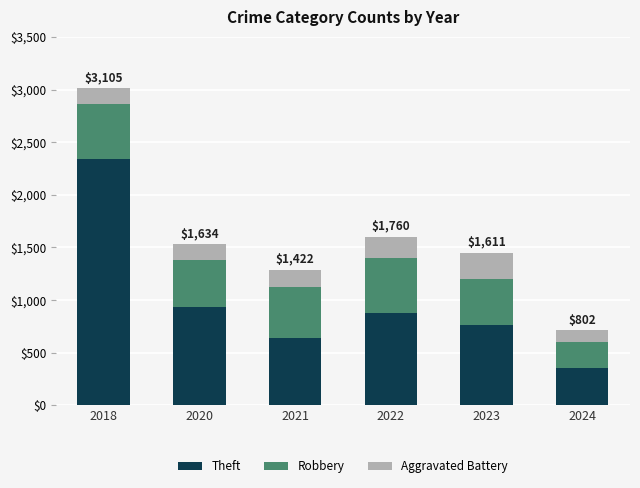

Are the bars horizontal?

No